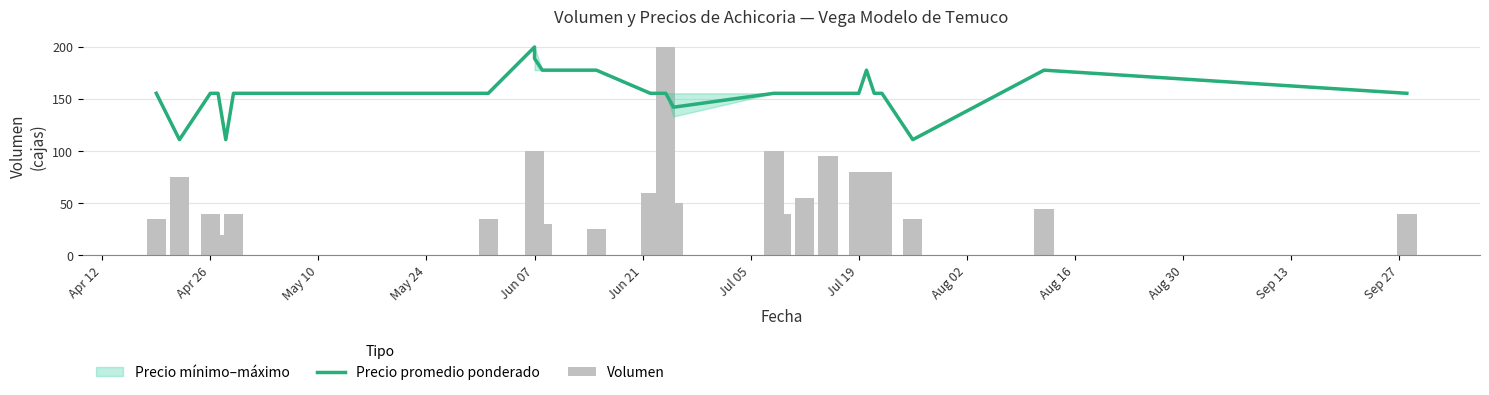

Which series has the widest spread of values?

Volumen